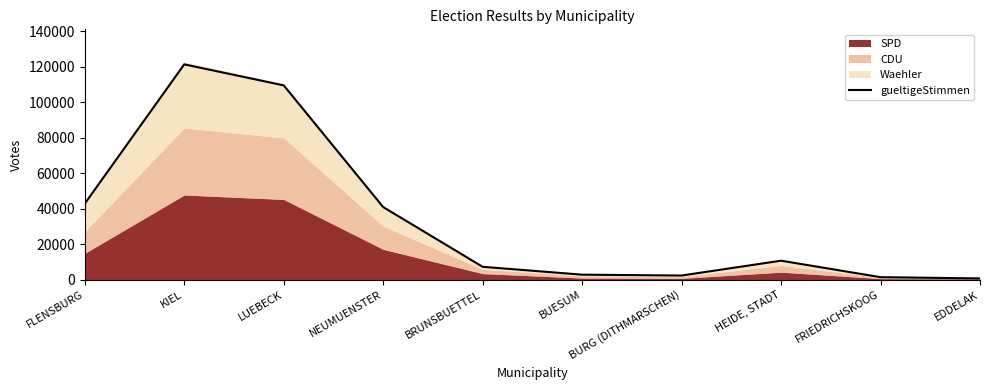

True or false: the data has more than 0 interior local peaks.

True